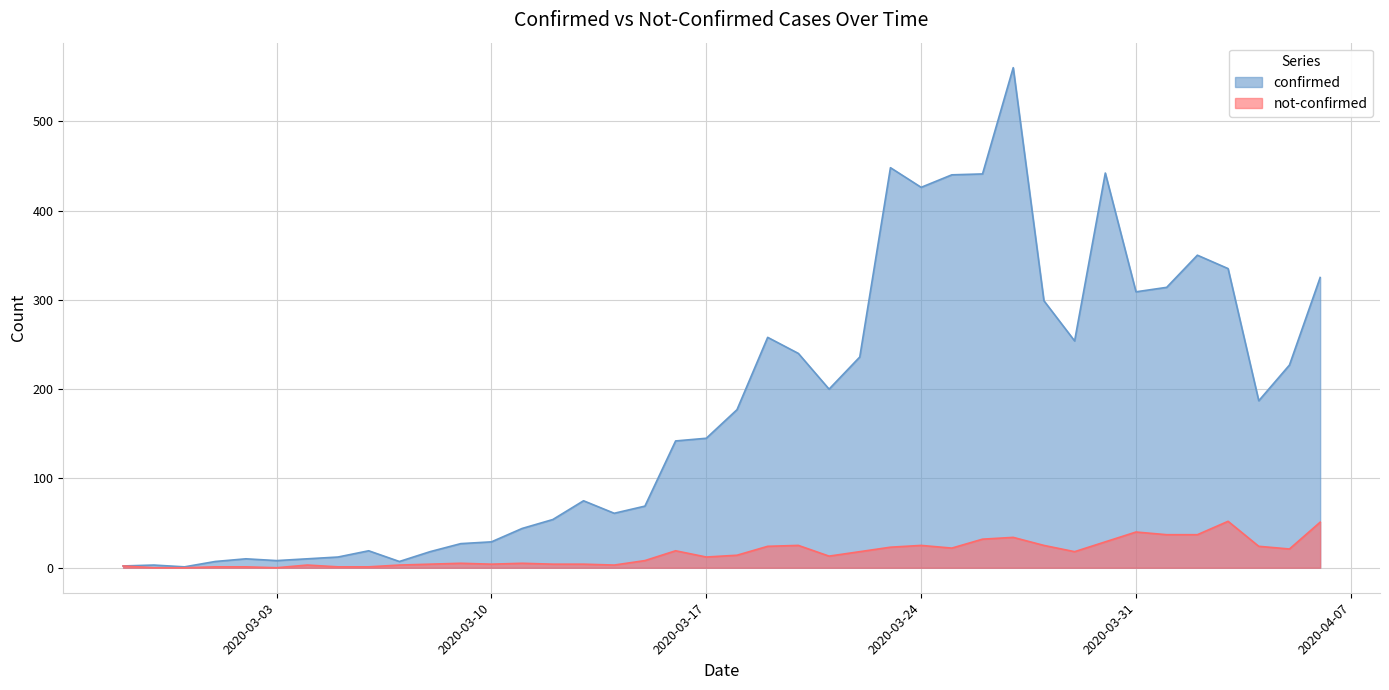

What is the value of the not-confirmed point at the 34th from the left?

40